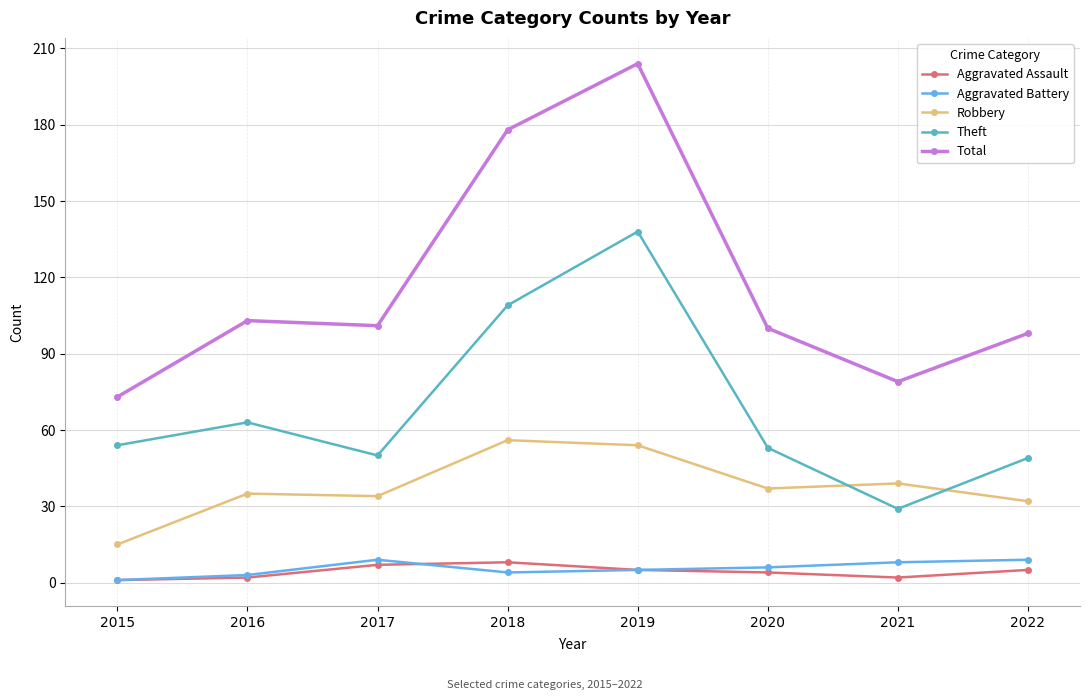

Which series has the largest total across all categories?

Total